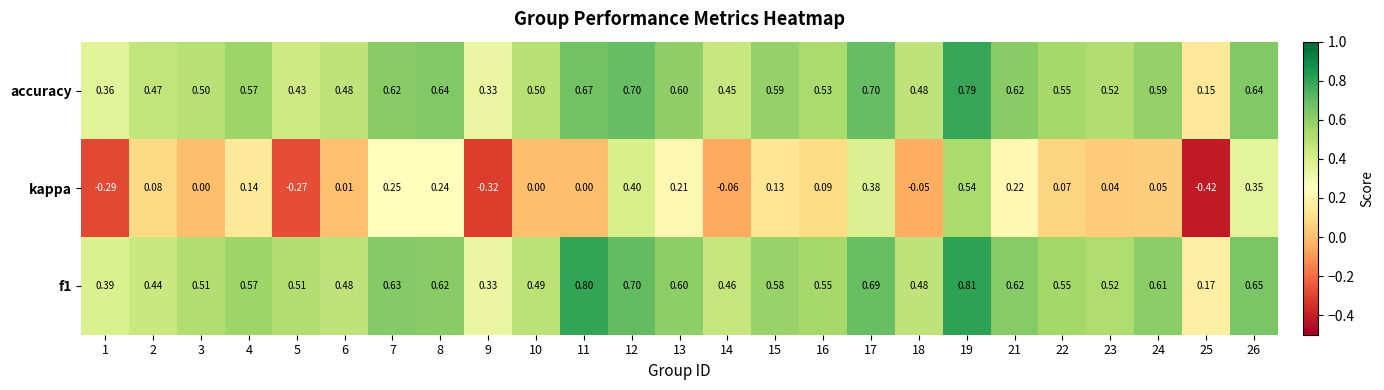

At which category is the sum across all series the highest?

19